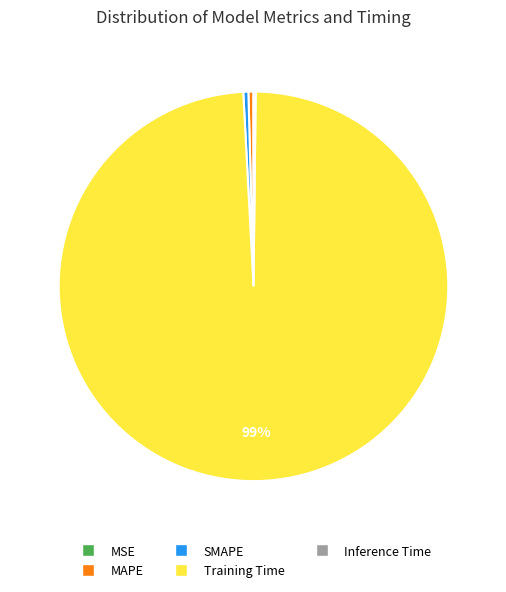

To the nearest percent, what is the average slice percentage?

20%